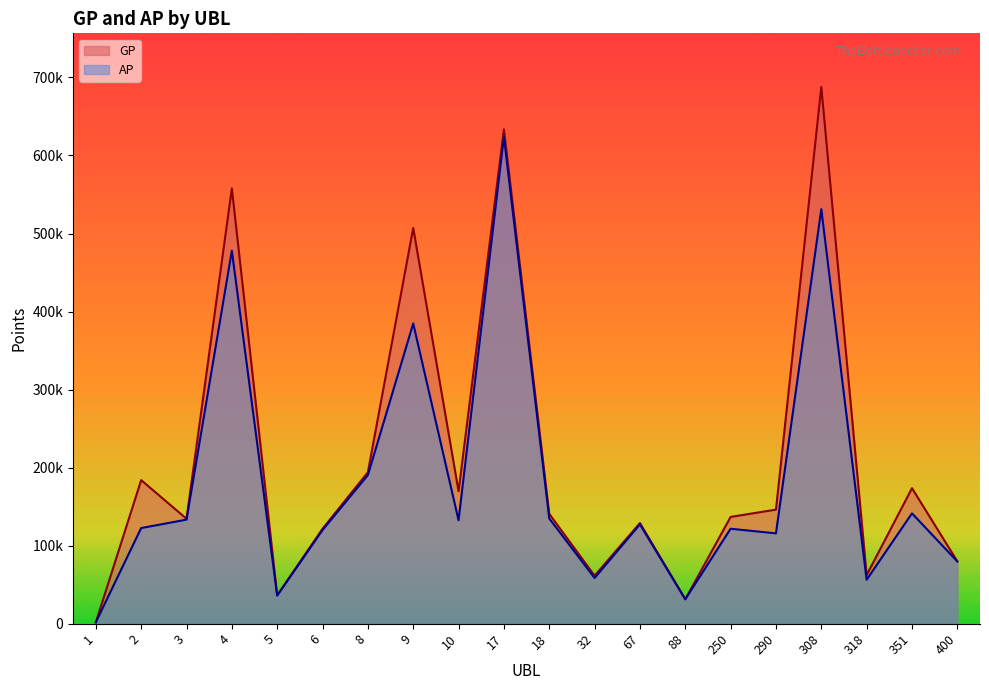

Where is the first local minimum for AP?

5